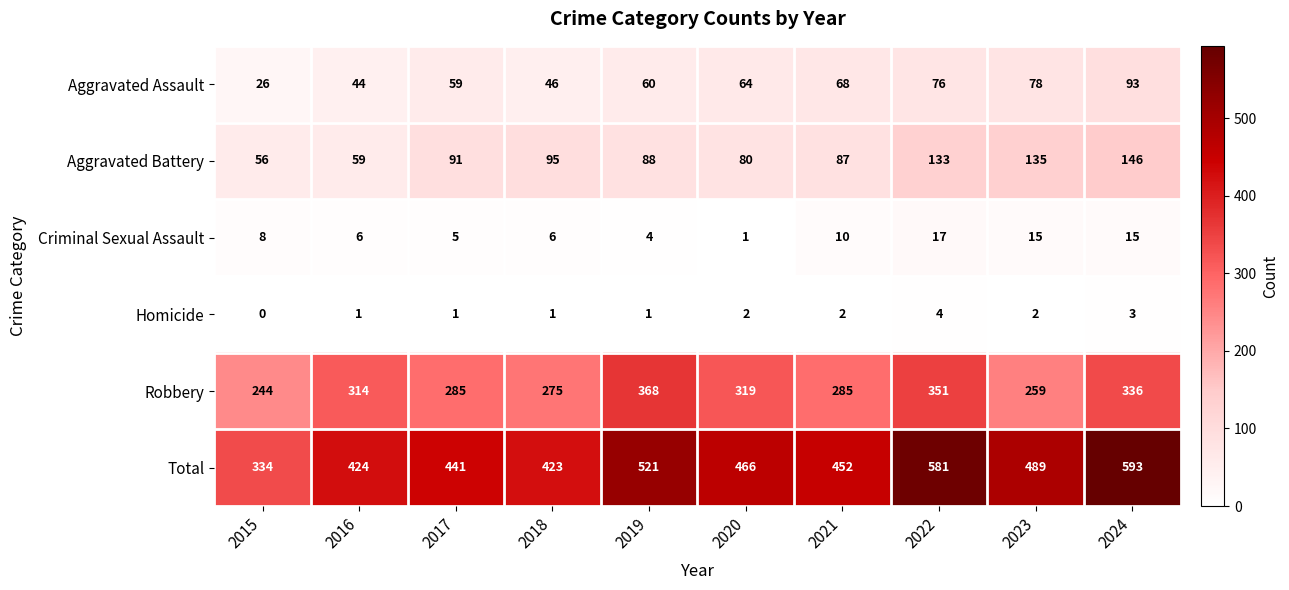

What is the difference between the maximum and second lowest values in the Homicide series?

3